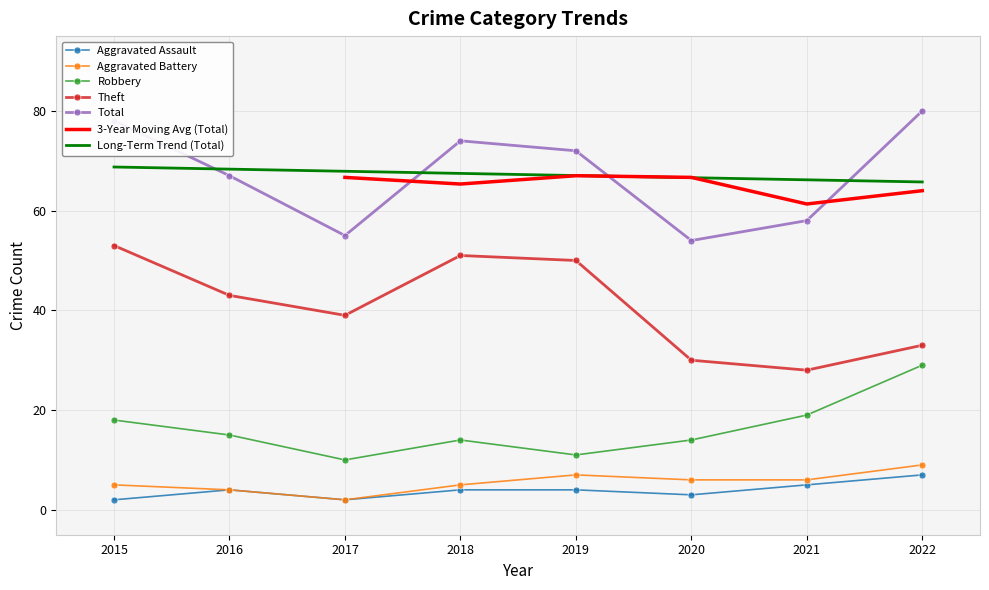

Where is the first local minimum for Total?

2017